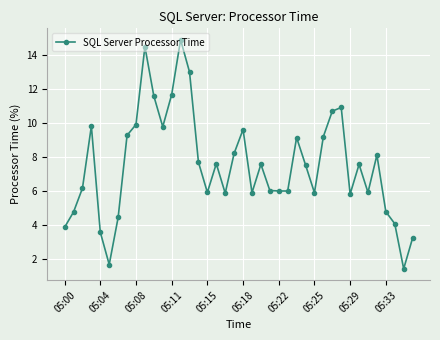

What is the average value?

7.5